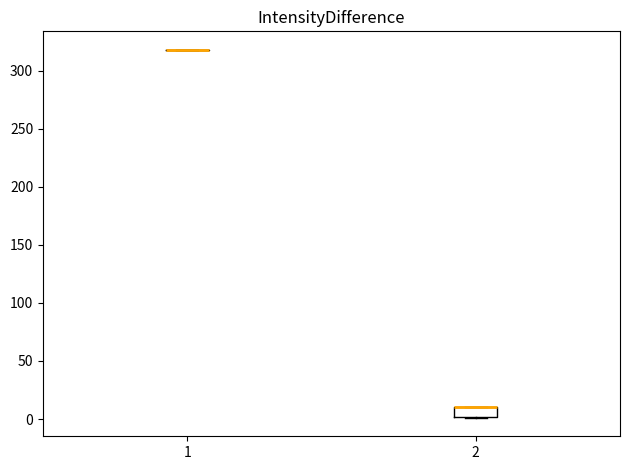

Which box is the tallest, from its lower edge to its upper edge?

2